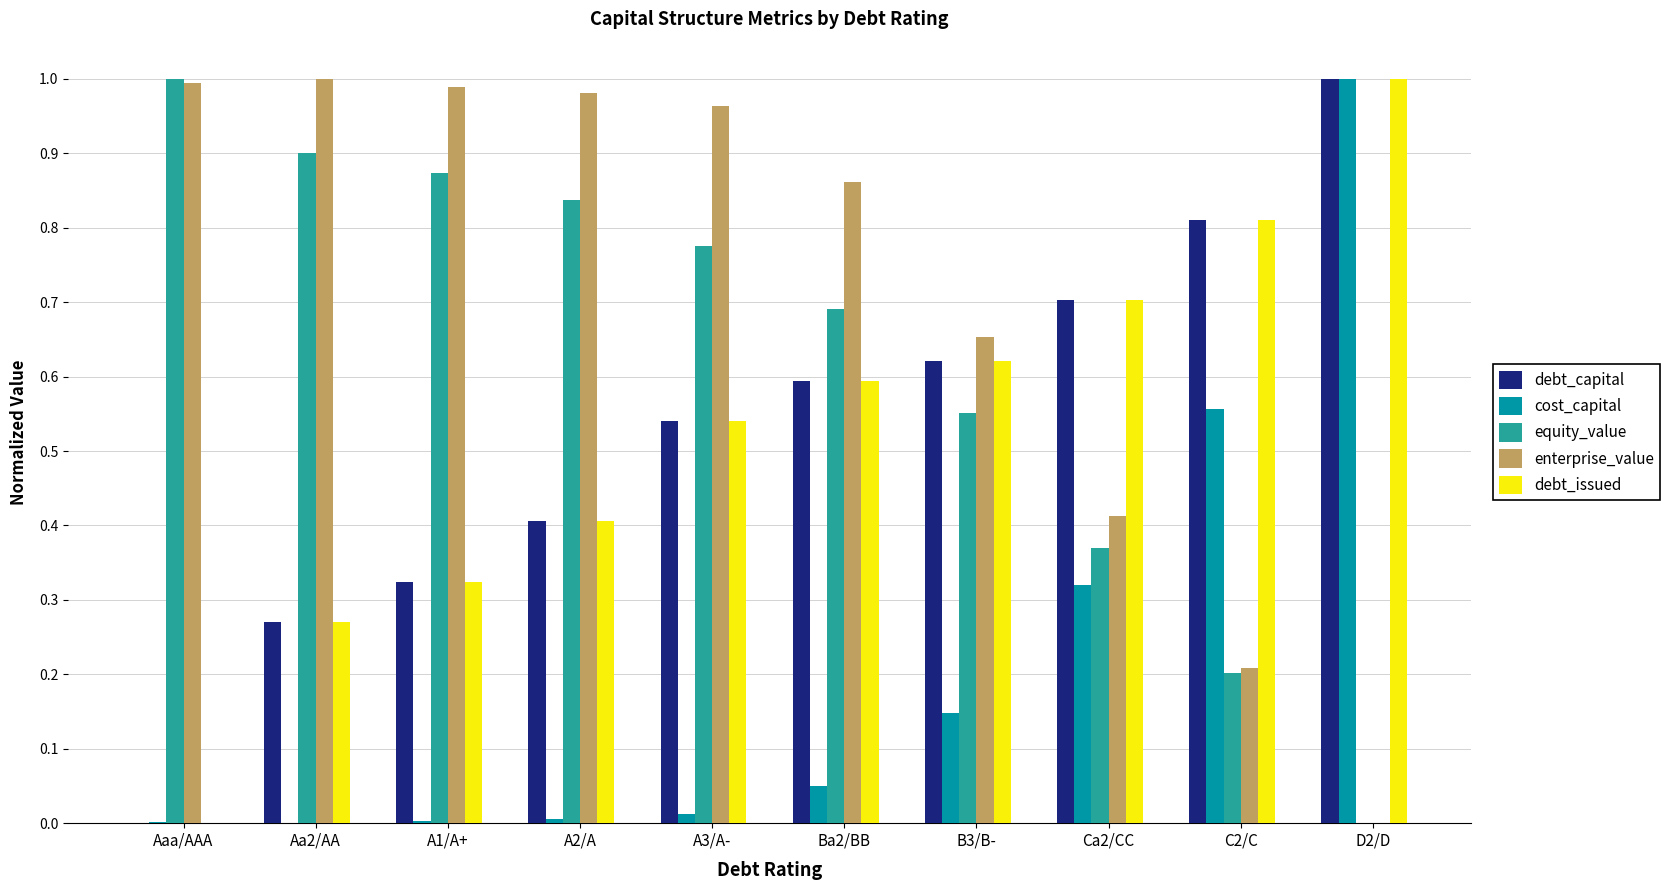

Is it true that debt_issued equals 0.5 at A1/A+?

False